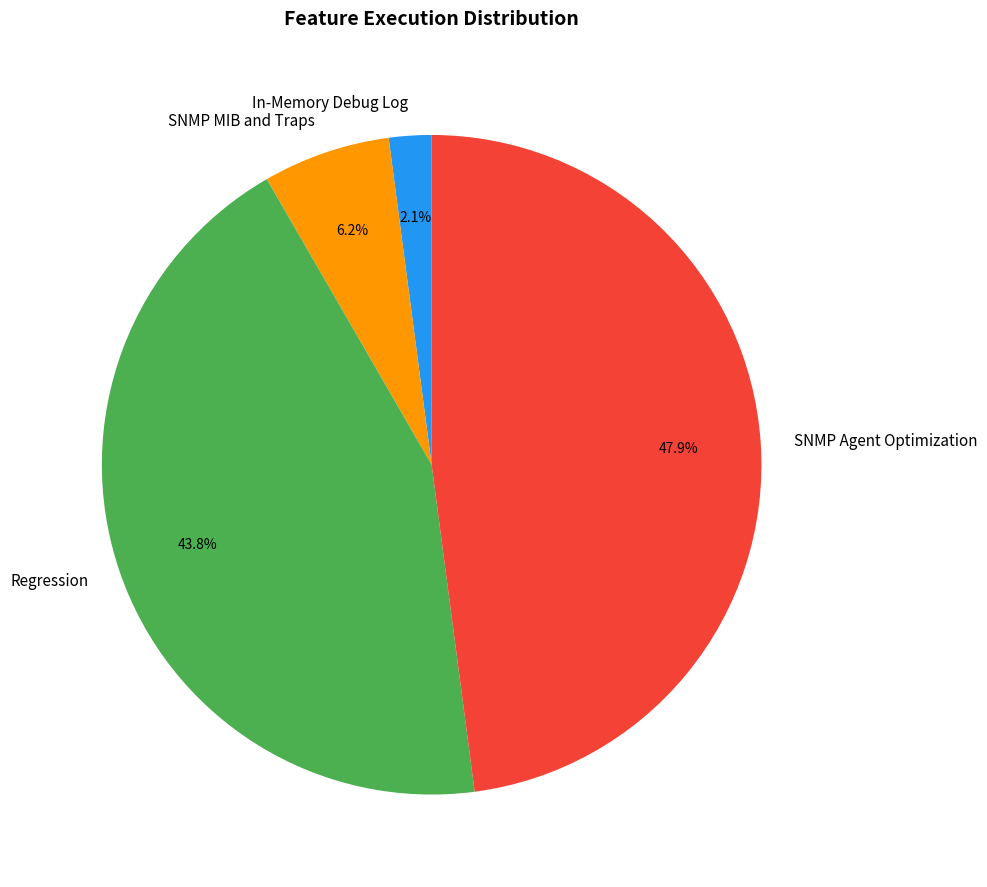

Combined, what portion of the pie is SNMP MIB and Traps and In-Memory Debug Log?

8.3%